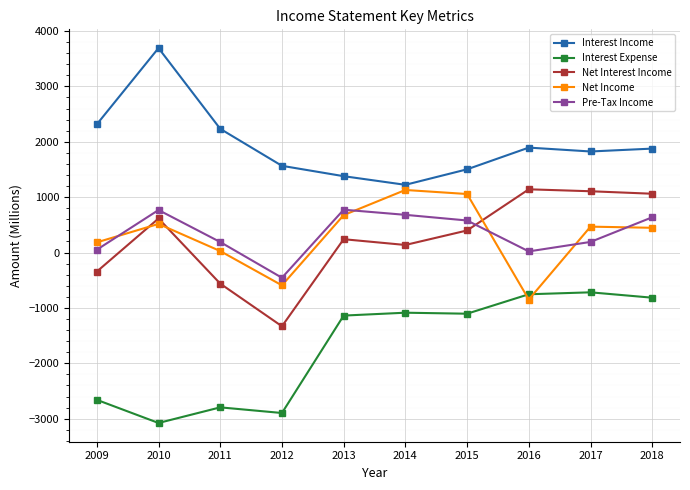

Rank the series at 2011 from highest to lowest value.

Interest Income, Pre-Tax Income, Net Income, Net Interest Income, Interest Expense